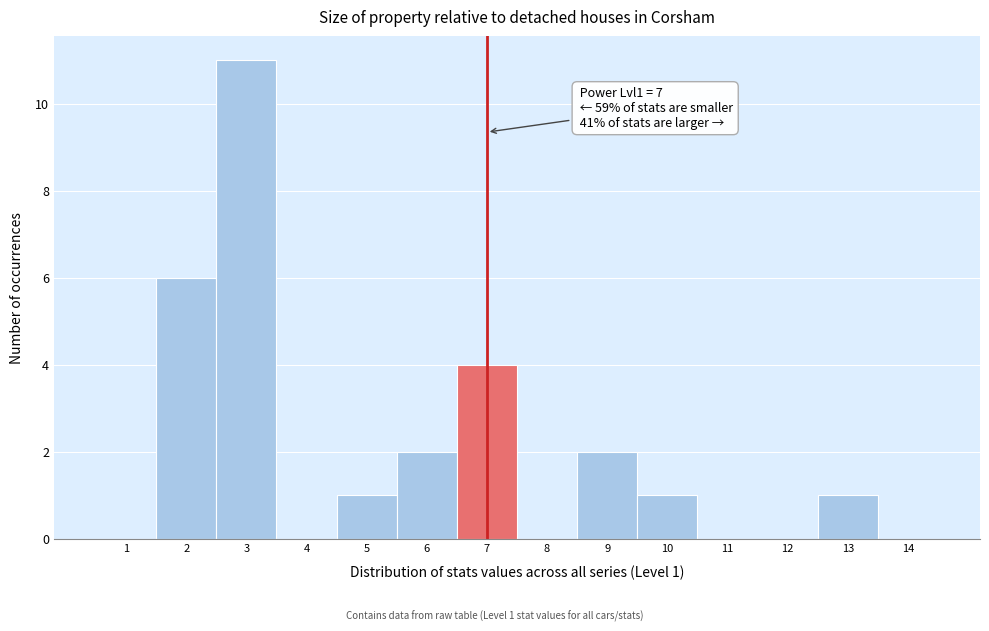

Over which range of the x-axis is the bar tallest?

2.5 to 3.5